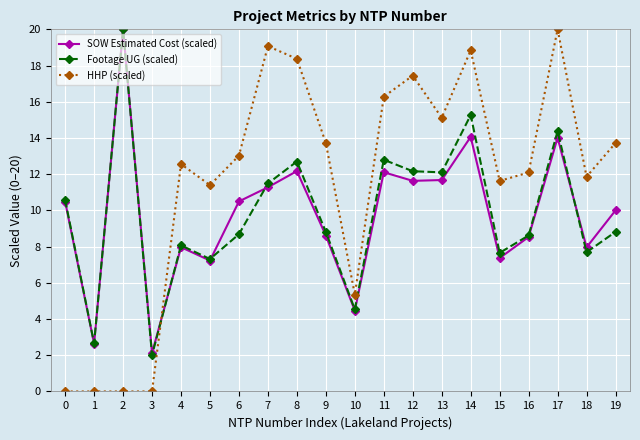

How many intersections are there between SOW Estimated Cost (scaled) and HHP (scaled)?

1